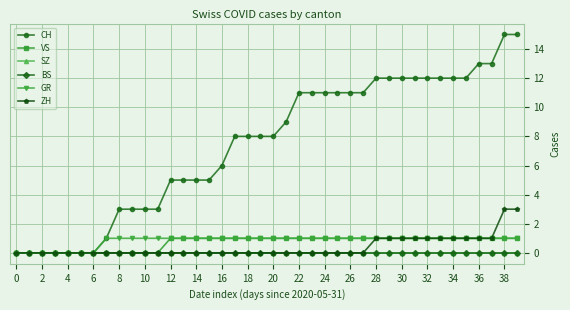

Does the chart have visible grid lines?

Yes